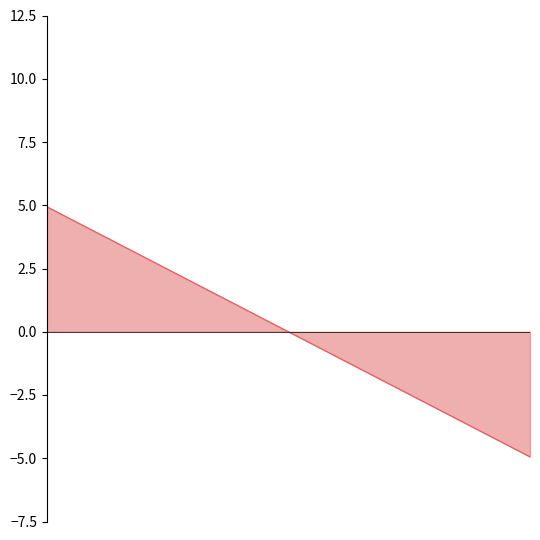

Where is the data nearest to the value 0?

9